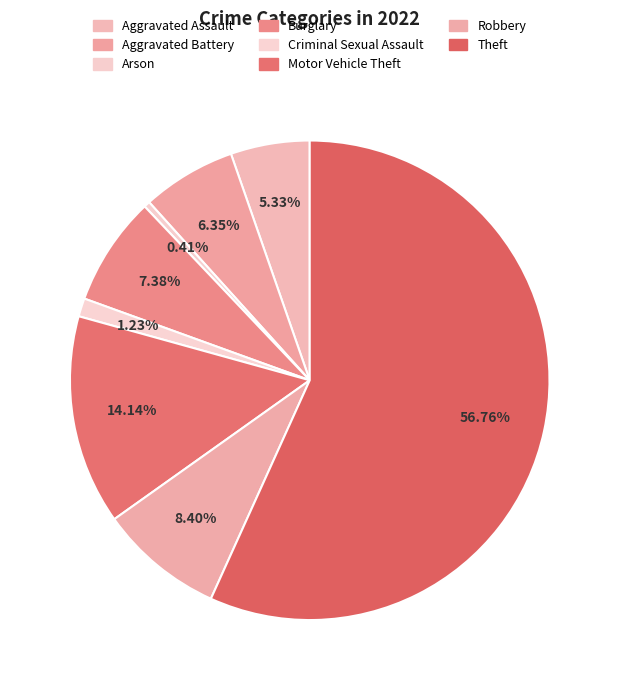

Which slice is the largest?

Theft